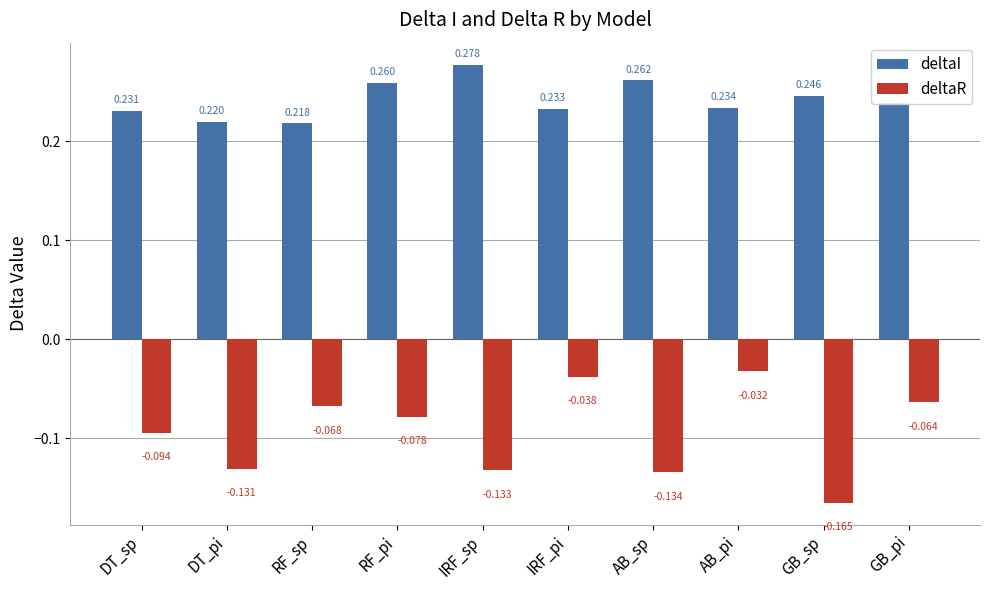

What are all the series names shown in the legend?

deltaI, deltaR